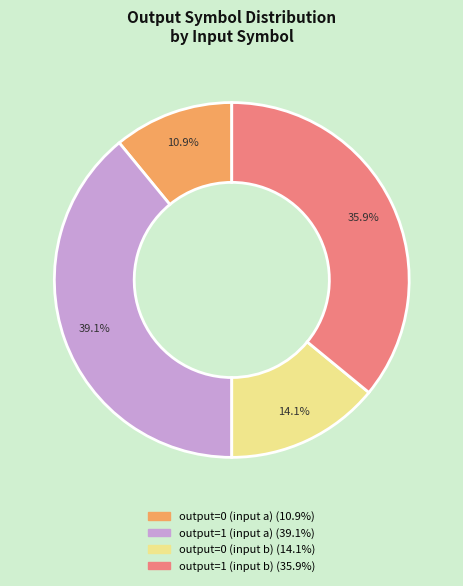

Approximately how many times larger is the value at output=0 (input a) compared to output=1 (input a)?

0.3